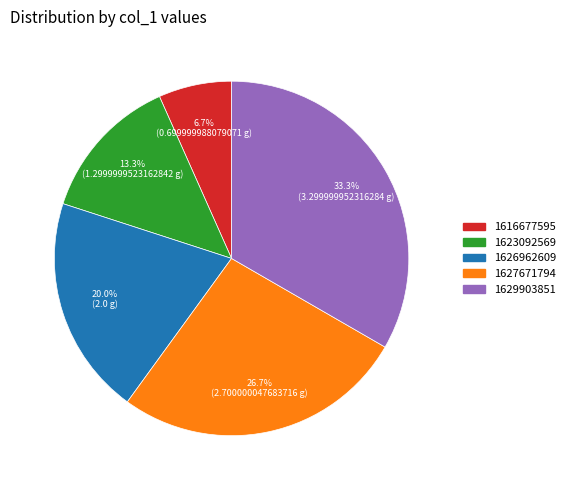

Does 1623092569 represent more than half of the total?

No